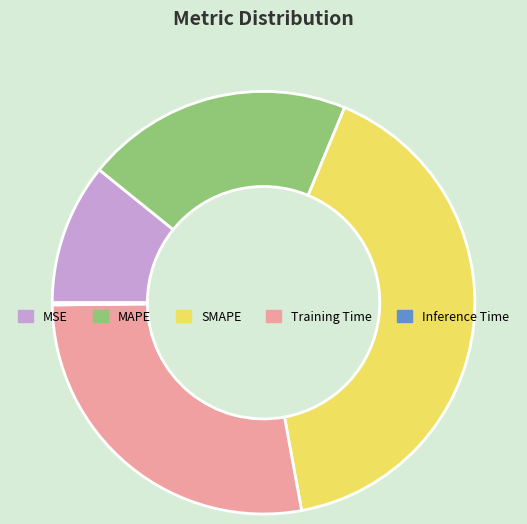

Is the sum of MSE and SMAPE greater than half?

Yes